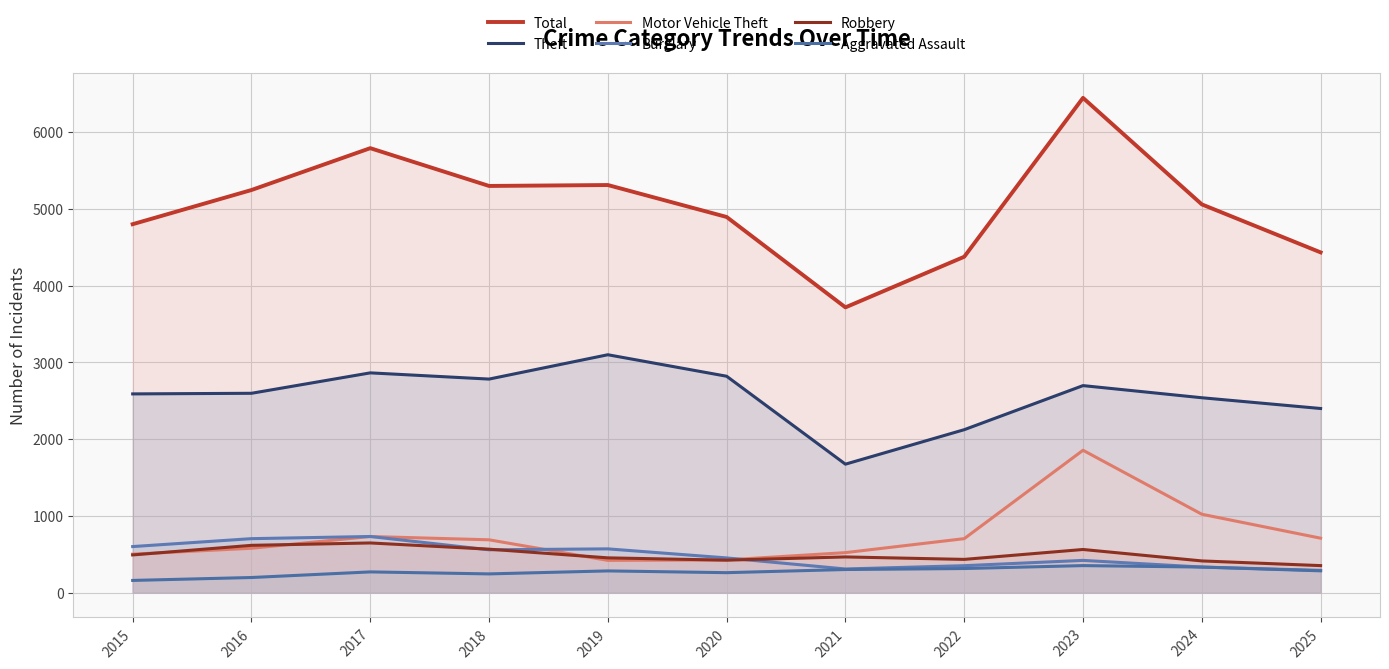

In Robbery, how many points are higher than both neighbors (excluding endpoints)?

3